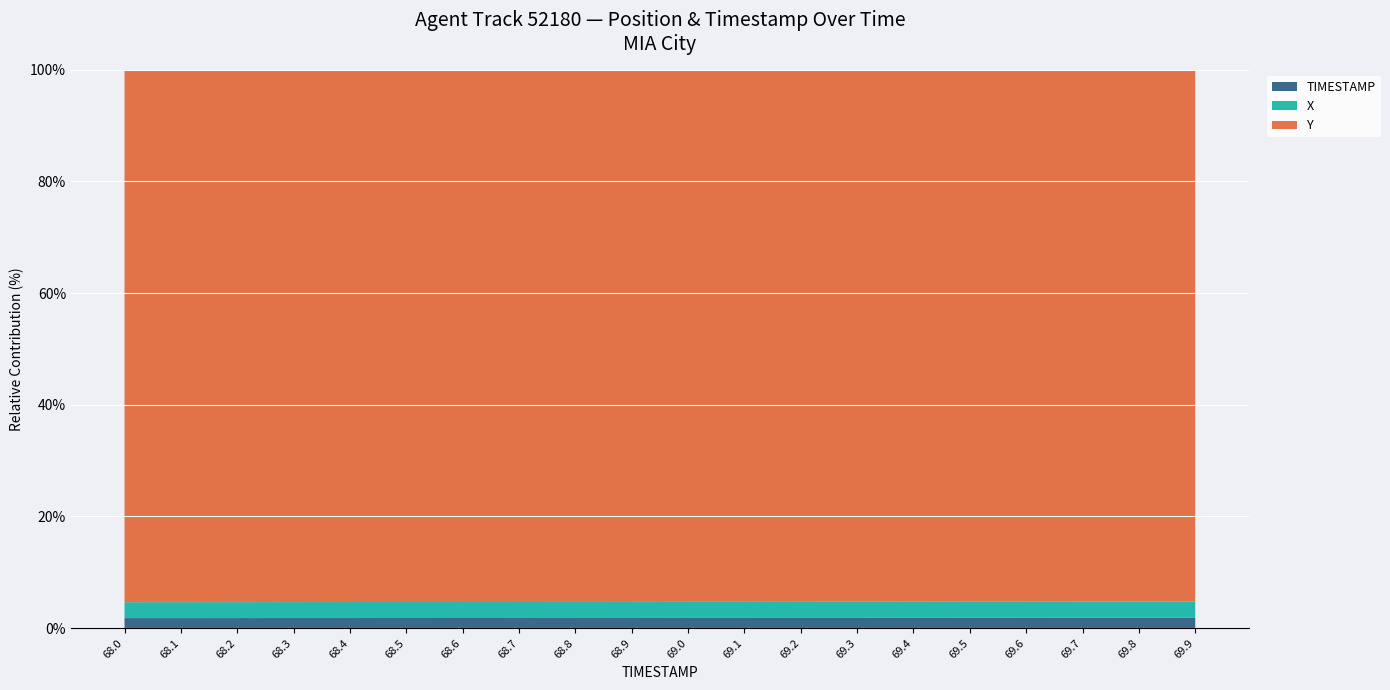

Reading left to right, extract all data points from this chart.

X: 68.0=107.6	68.1=107.6	68.2=107.6	68.3=107.7	68.4=107.7	68.5=107.8	68.6=107.8	68.7=107.8	68.8=107.9	68.9=107.9	69.0=108.0	69.1=108.0	69.2=108.1	69.3=108.1	69.4=108.2	69.5=108.2	69.6=108.3	69.7=108.3	69.8=108.4	69.9=108.4
Y: 68.0=3593.9	68.1=3592.8	68.2=3591.6	68.3=3590.4	68.4=3589.3	68.5=3588.1	68.6=3586.9	68.7=3585.7	68.8=3584.5	68.9=3583.3	69.0=3582.0	69.1=3580.8	69.2=3579.5	69.3=3578.3	69.4=3577.0	69.5=3575.7	69.6=3574.4	69.7=3573.1	69.8=3571.8	69.9=3570.5
TIMESTAMP: 68.0=68.0	68.1=68.1	68.2=68.2	68.3=68.3	68.4=68.4	68.5=68.5	68.6=68.6	68.7=68.7	68.8=68.8	68.9=68.9	69.0=69.0	69.1=69.1	69.2=69.2	69.3=69.3	69.4=69.4	69.5=69.5	69.6=69.6	69.7=69.7	69.8=69.8	69.9=69.9